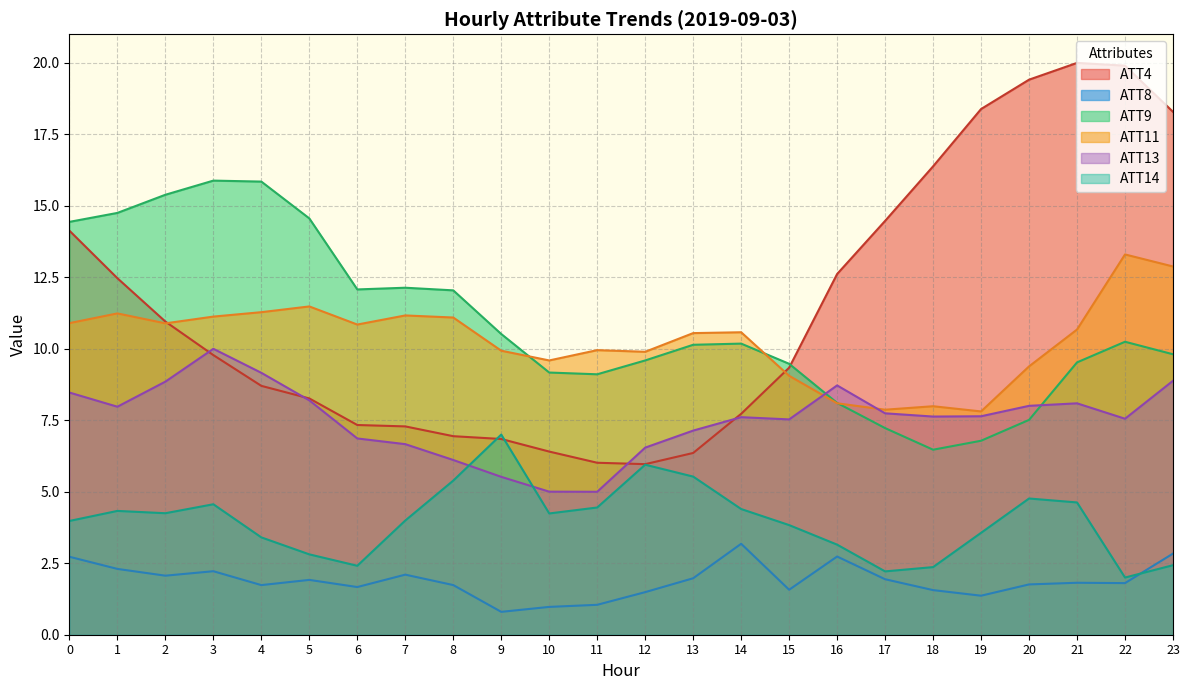

Is it true that ATT11 equals 9.4 at 20?

True